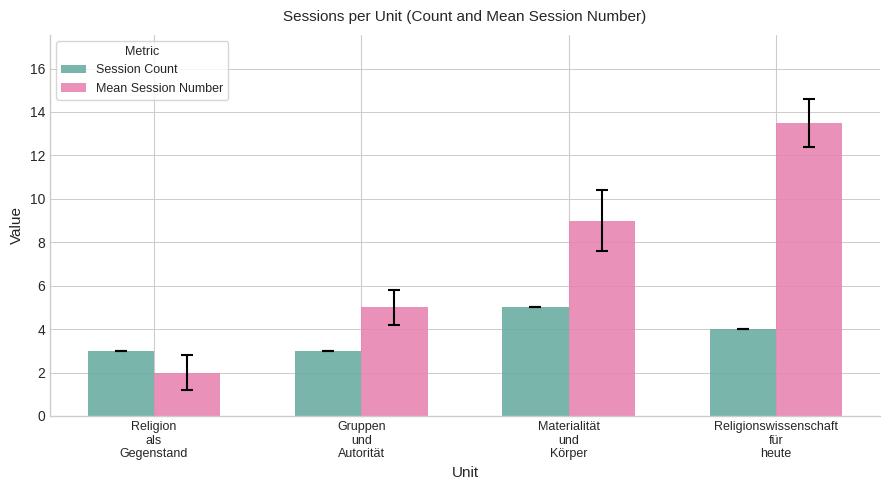

Which series has the largest total across all categories?

Mean Session Number